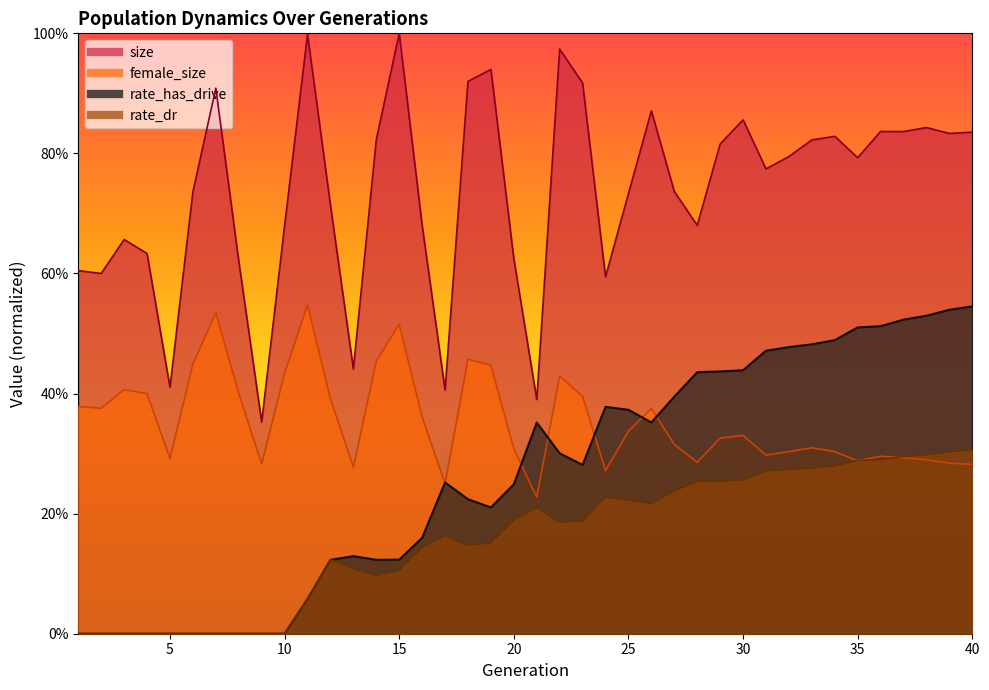

True or false: female_size and size intersect in this chart.

False